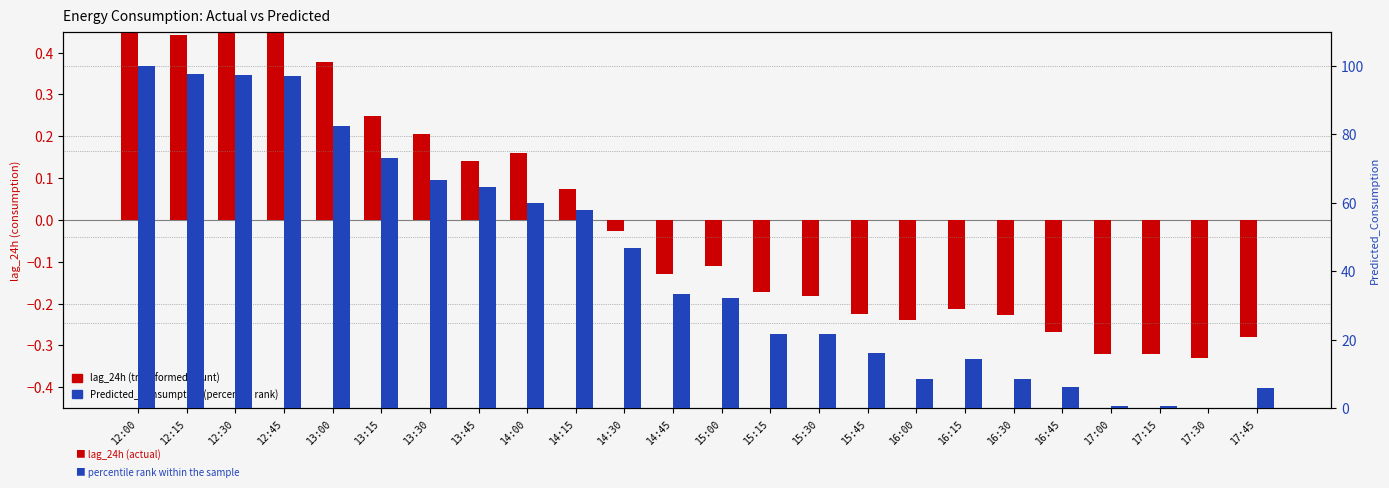

What is the label of the 2nd bar from the right?

17:30